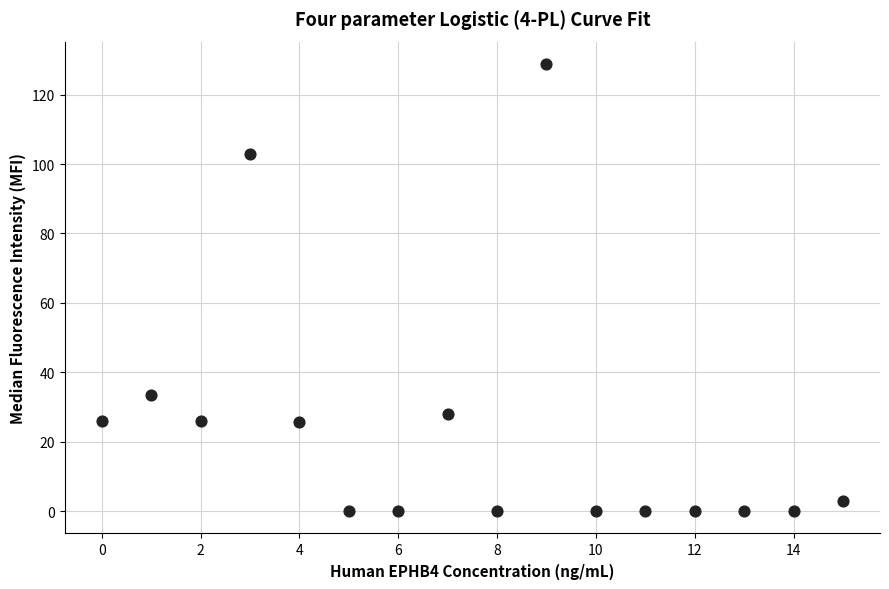

What is the range of Y values (max minus min)?

128.8